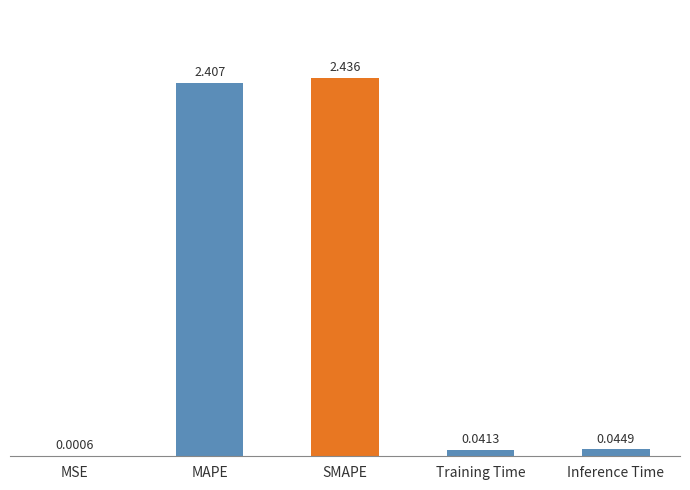

Between MSE and Training Time, which is larger?

Training Time